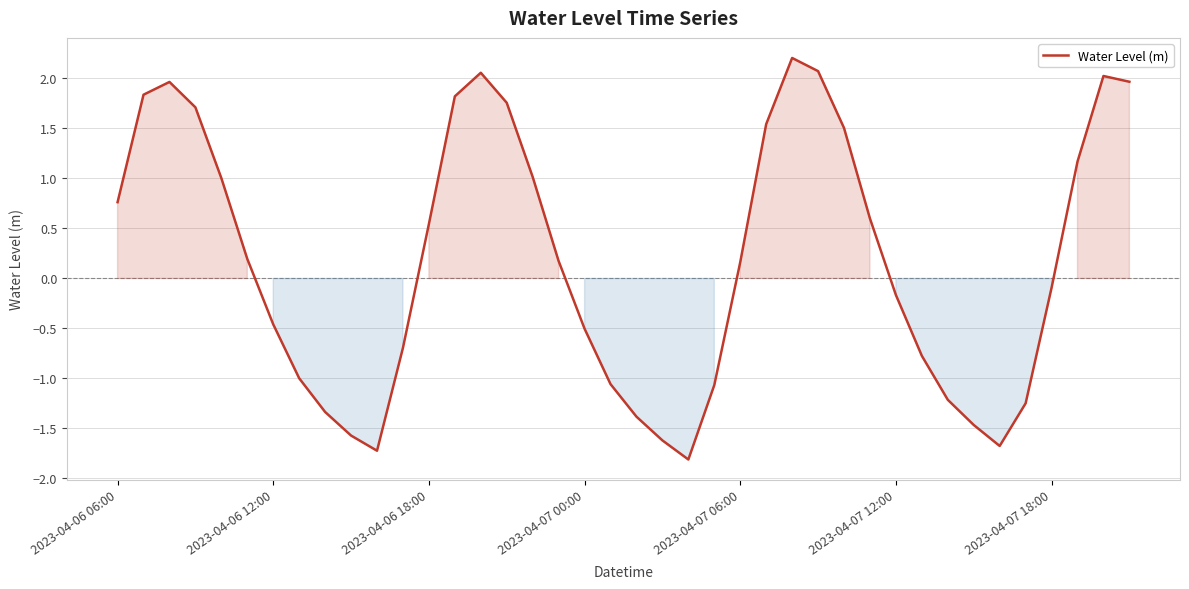

What is the smallest value displayed?

-1.8